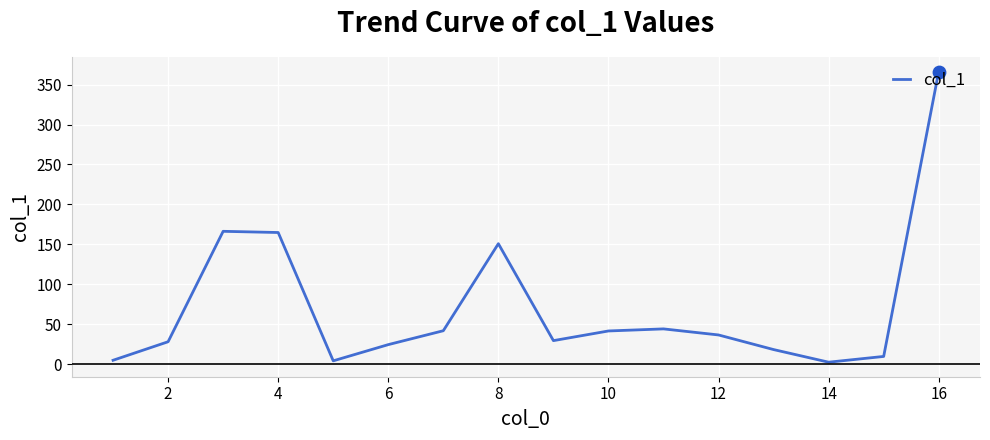

What is the difference between the maximum and minimum values?

364.0